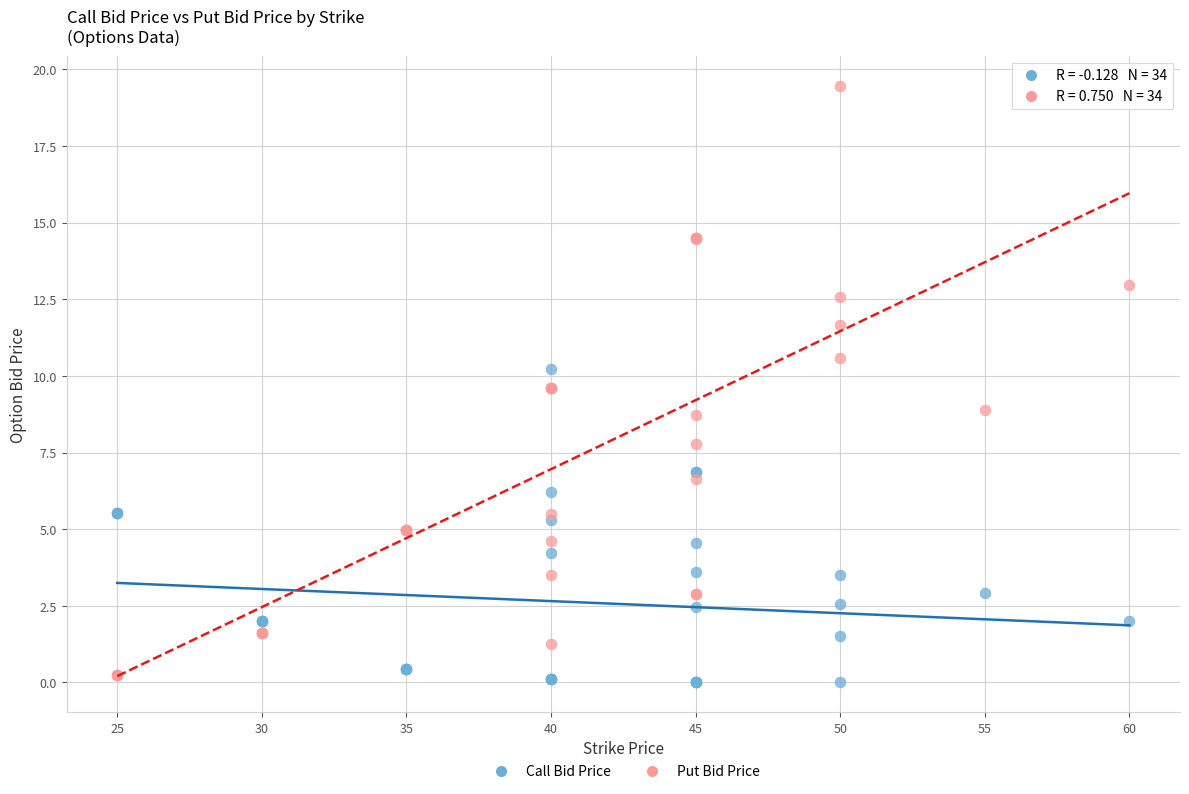

What are all the series names shown in the legend?

Call Bid Price, Put Bid Price